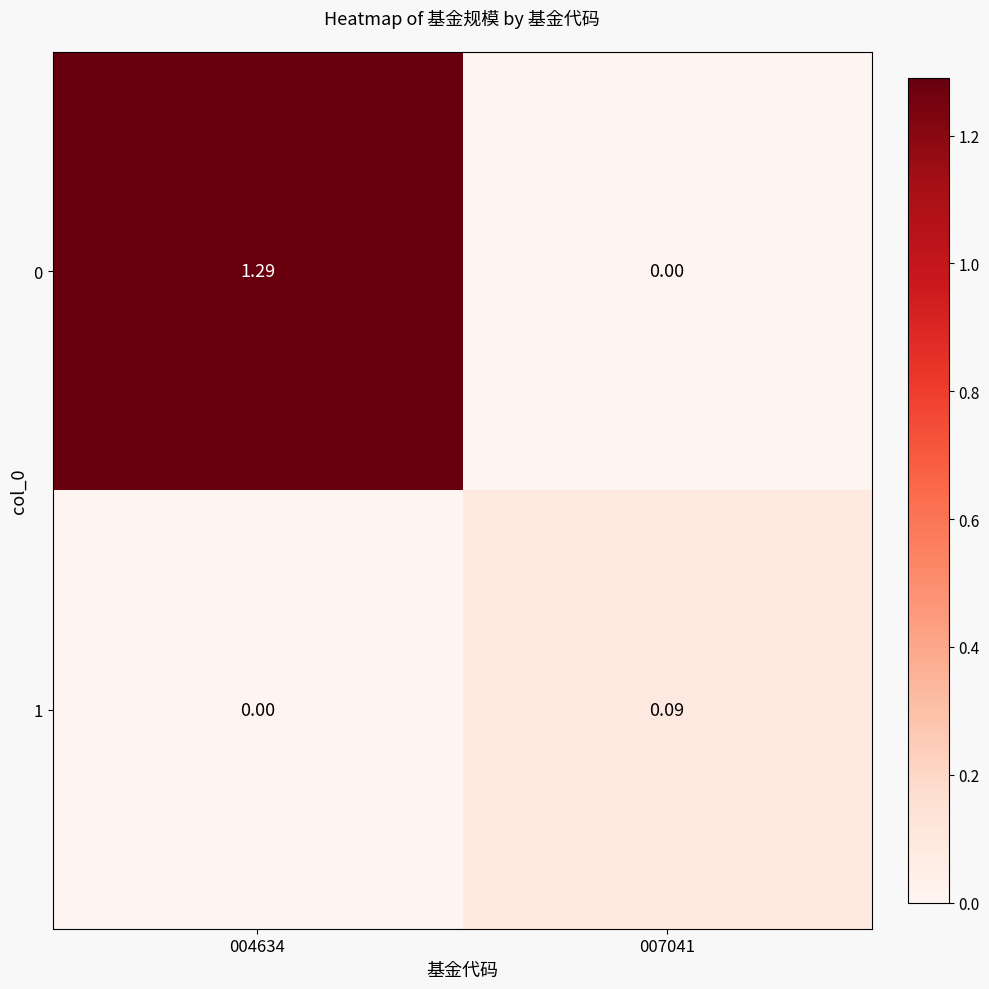

Rank the series by their maximum value, from lowest to highest.

1, 0